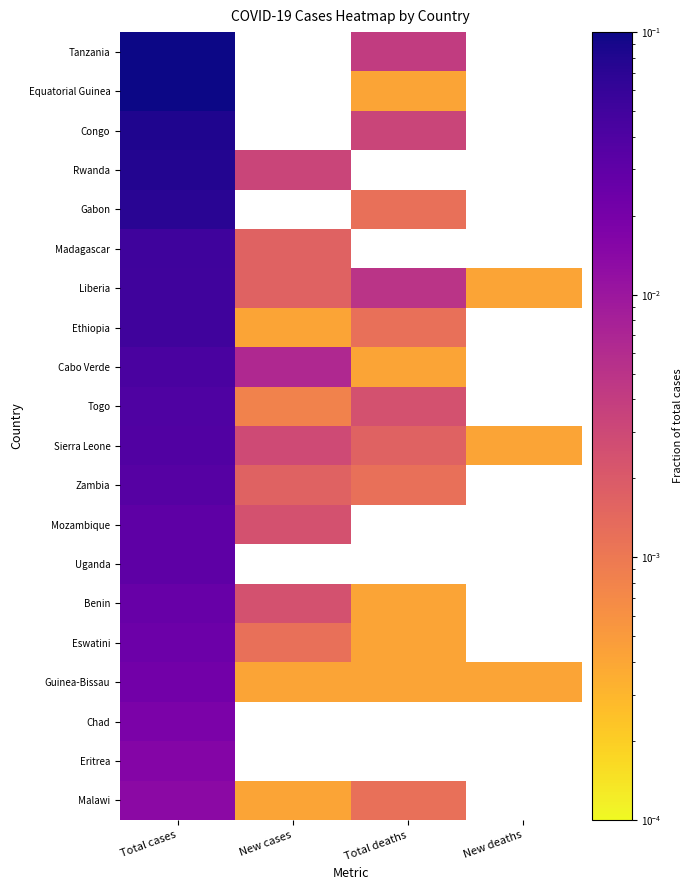

Is the value of Chad at Total cases greater than the value of Guinea-Bissau at Total deaths?

Yes